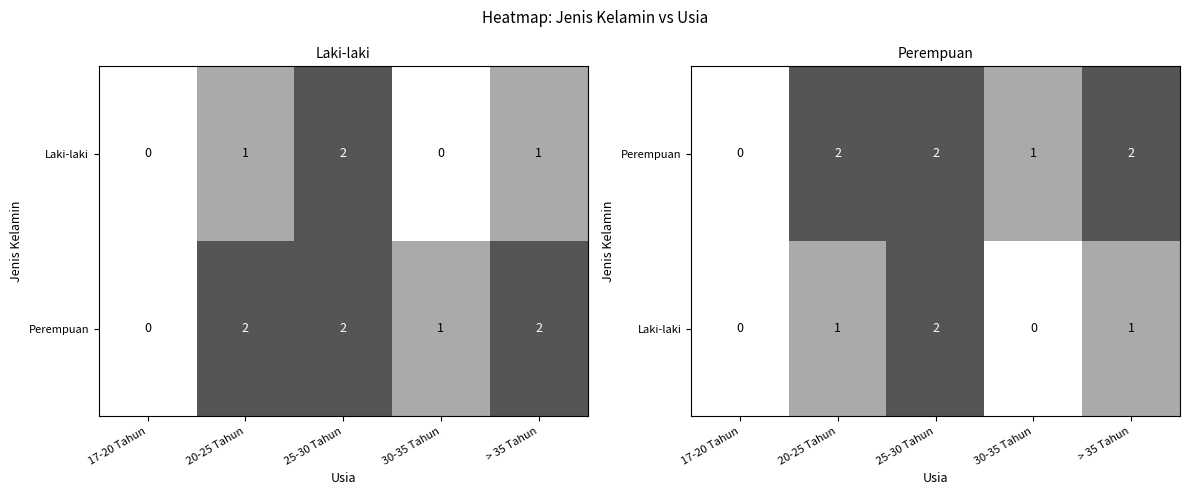

Rank the series by their average value, from highest to lowest.

Perempuan, Laki-laki